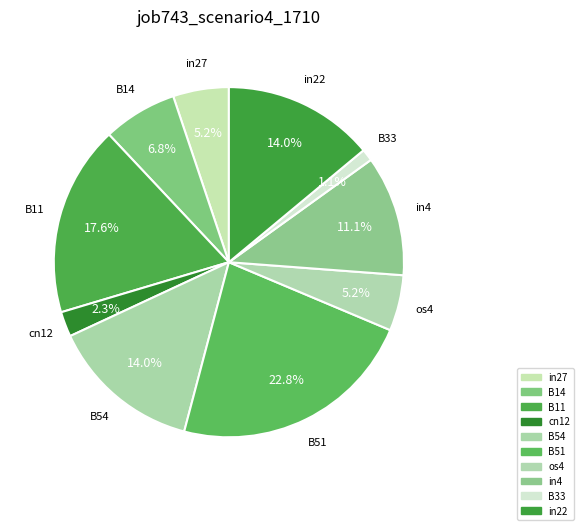

Count the number of slices in the pie.

10